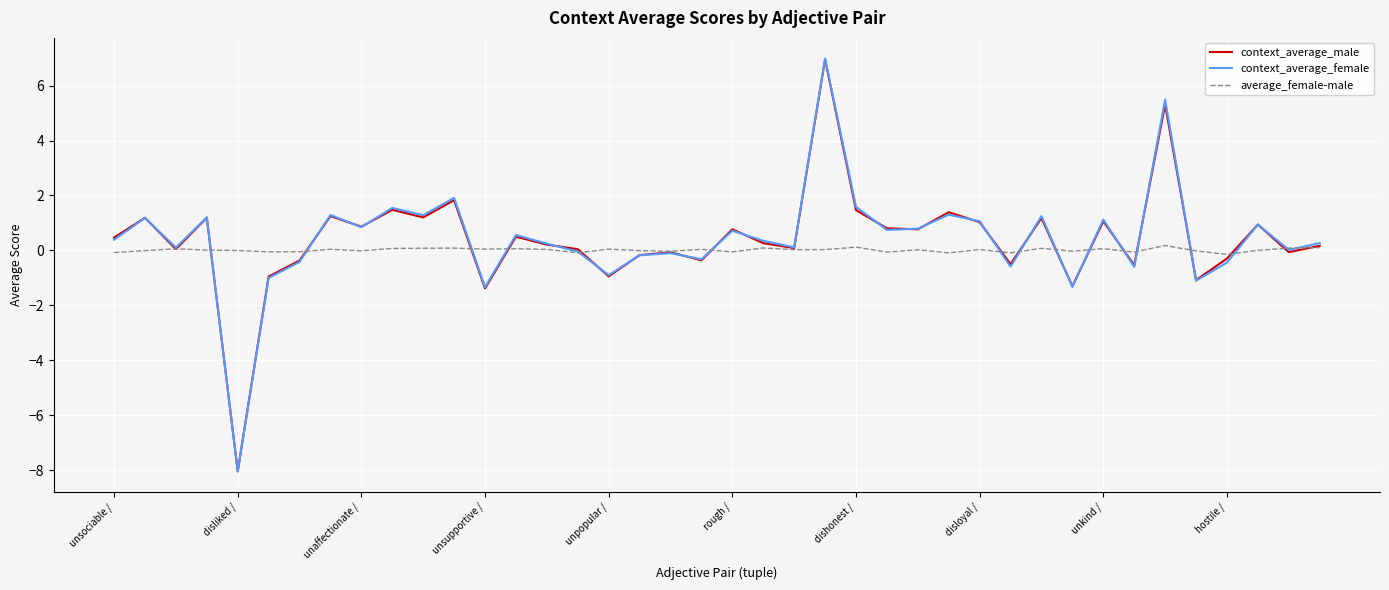

Count the number of data series in this chart.

3